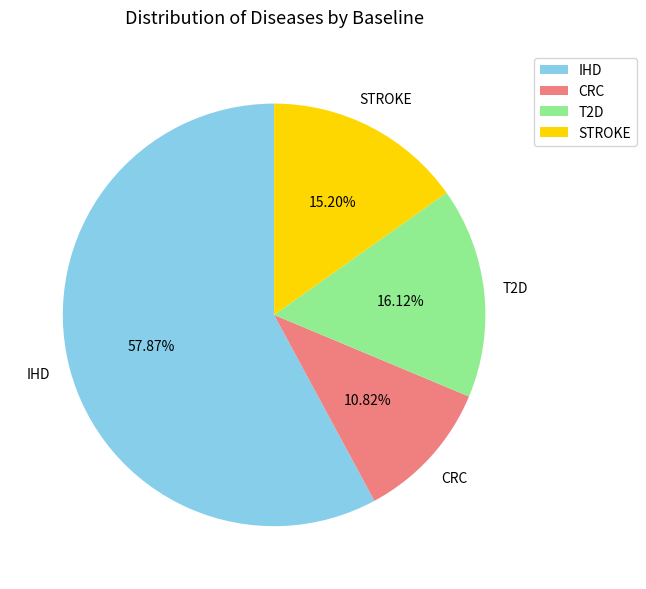

True or false: CRC accounts for 4% of the total.

False